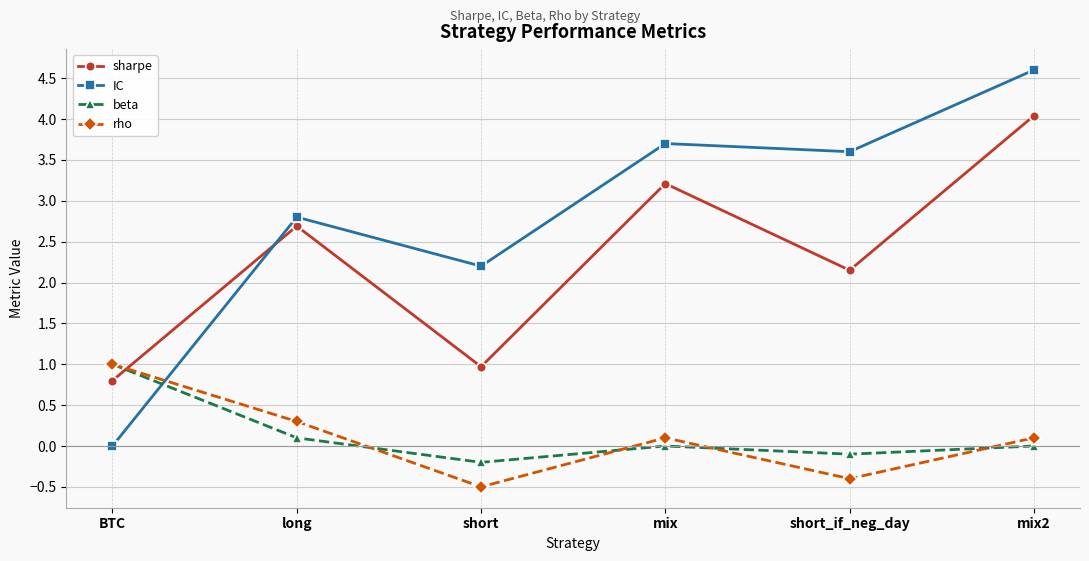

How many interior local peaks does the rho series have?

1